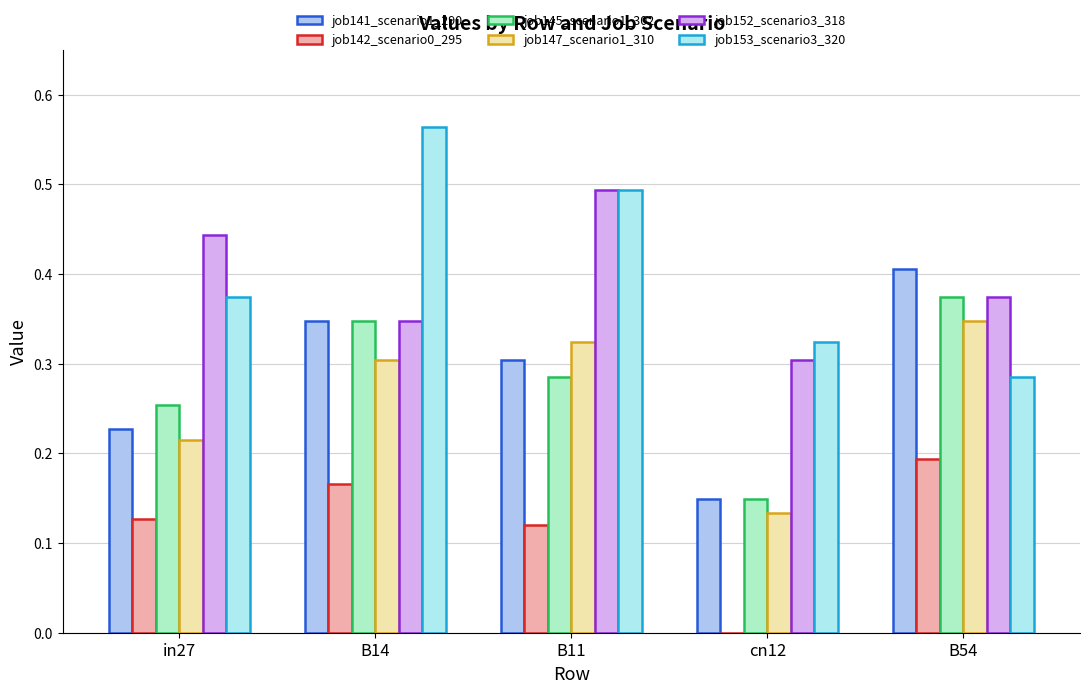

What is the difference between the second highest and minimum values in the job141_scenario1_290 series?

0.2